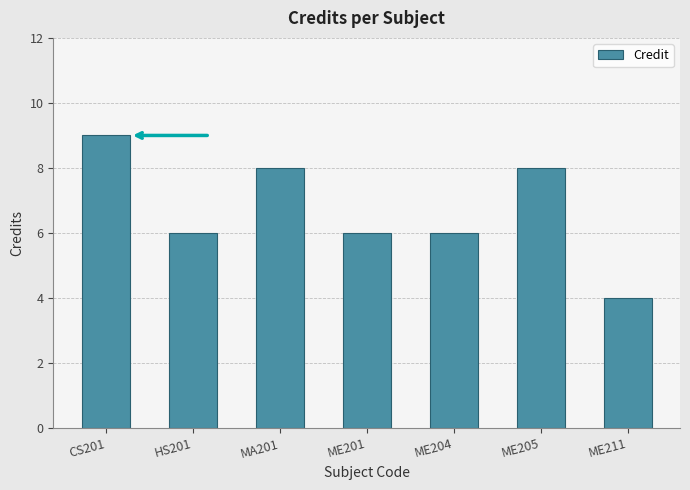

How many data points does each series have?

7